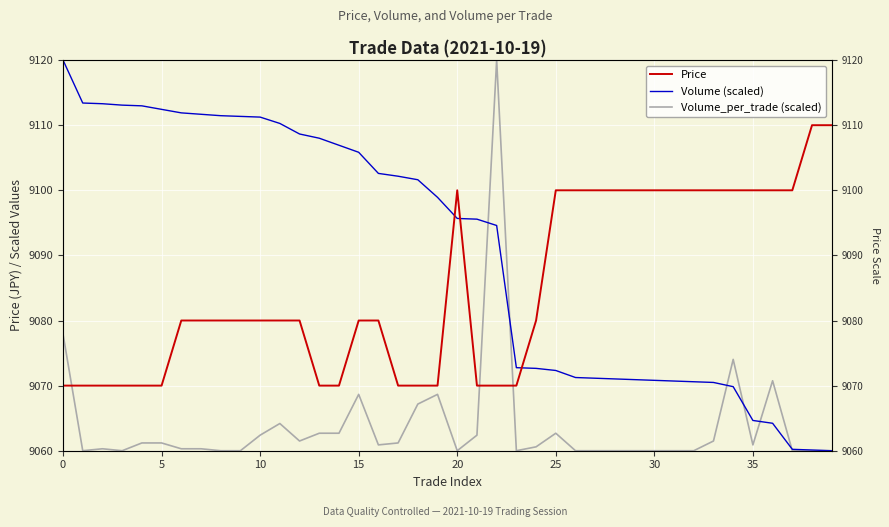

At which label does Price first exceed 9080?

20